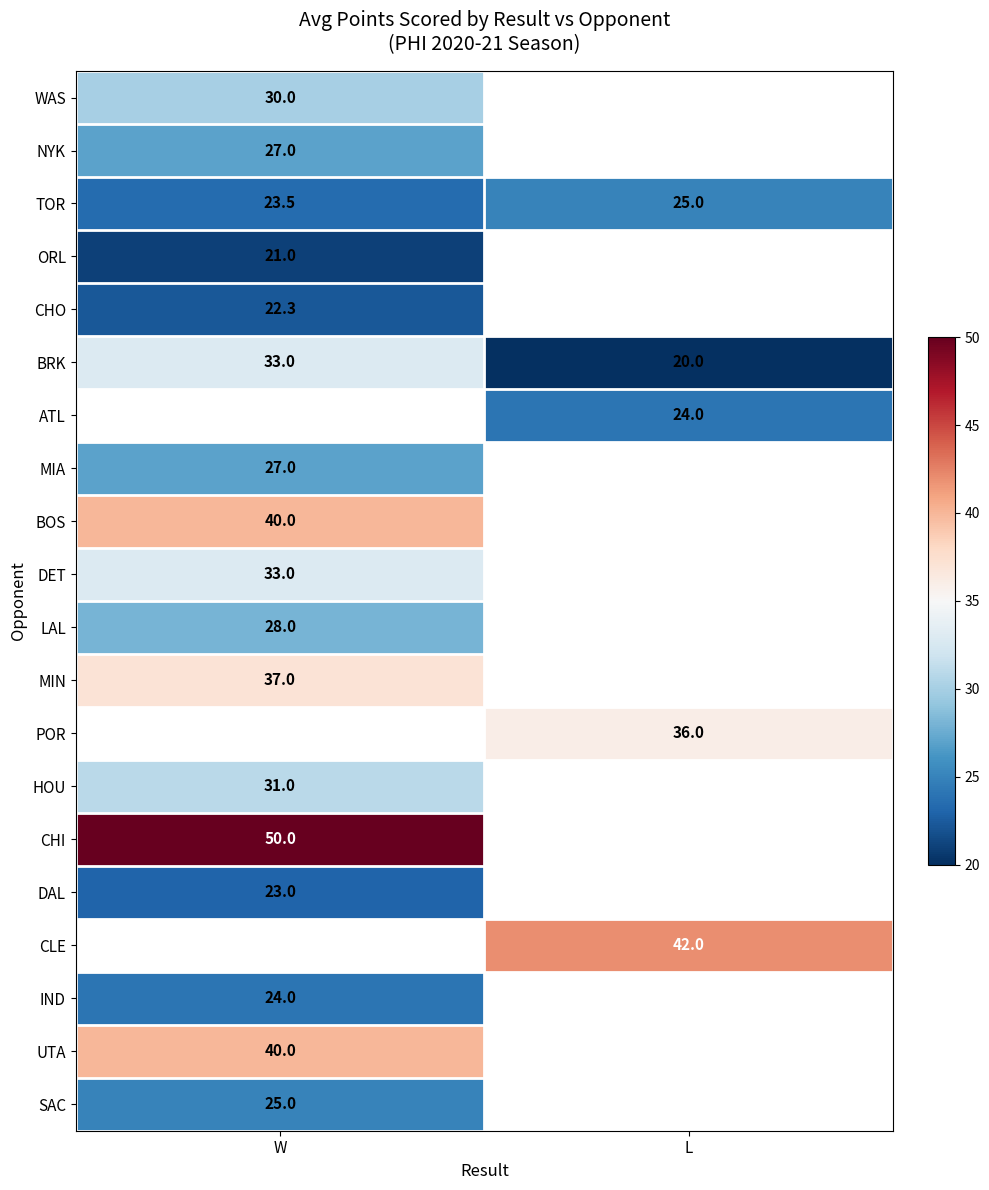

How many data points does each series have?

2